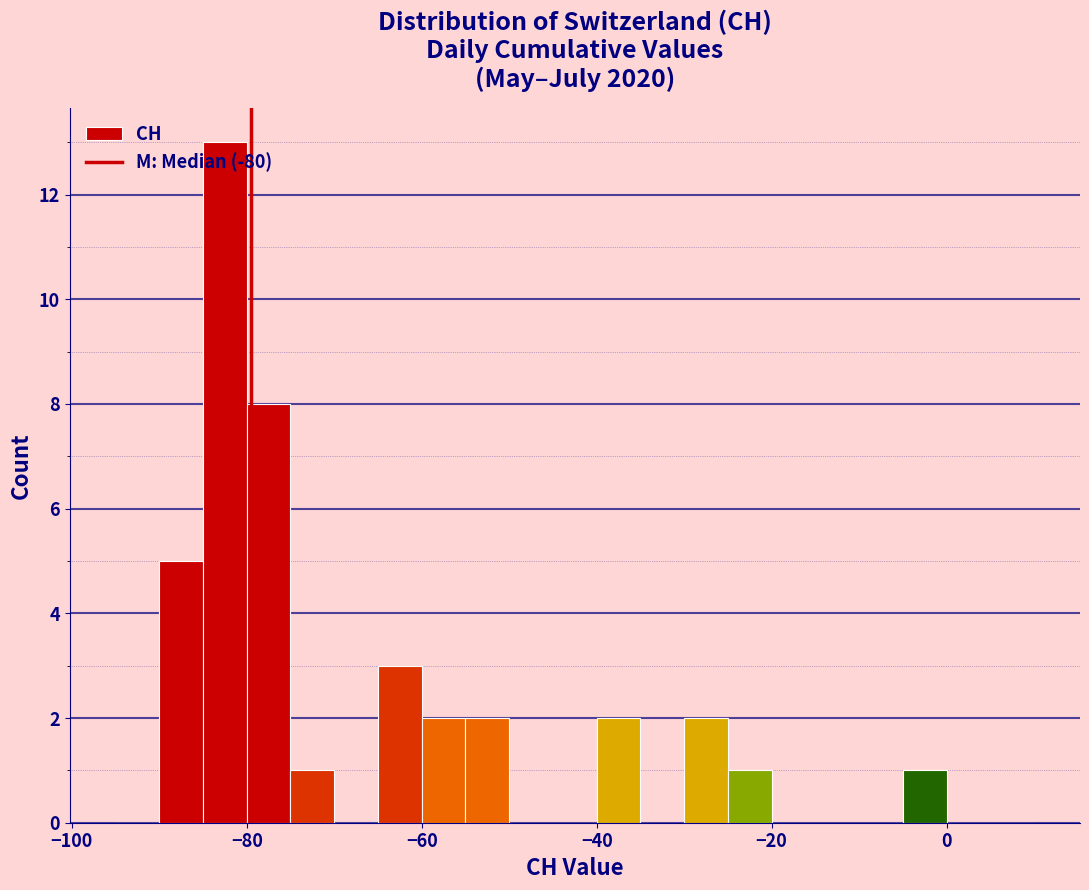

Read against the x-axis, roughly where is the centre of the tallest bar?

-82